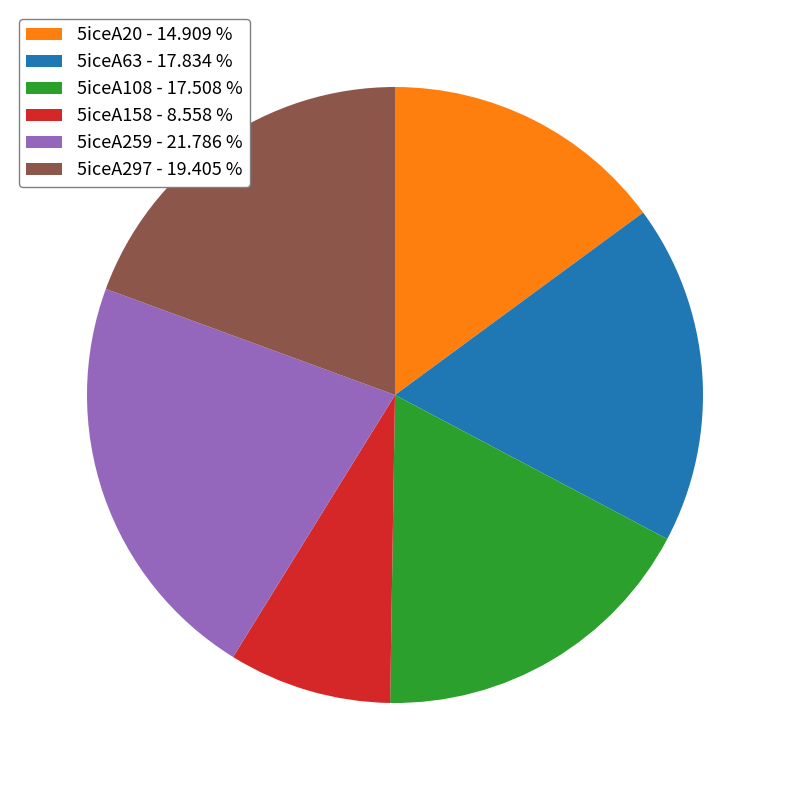

Does 5iceA297 - 19.405 % represent more than half of the total?

No